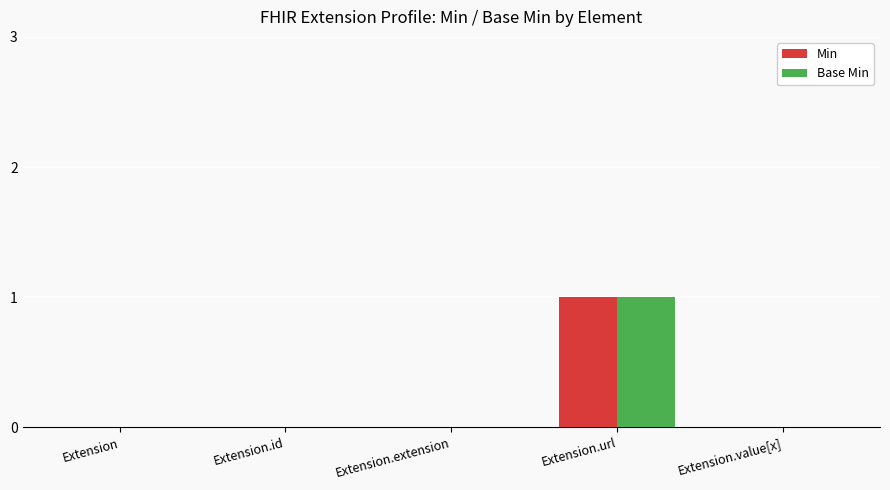

The Base Min series shows 0 at Extension.extension. True or false?

True